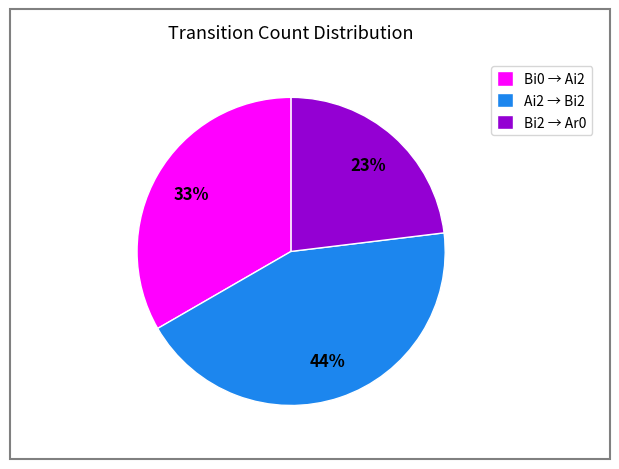

Rank the categories by value from highest to lowest.

Ai2 → Bi2, Bi0 → Ai2, Bi2 → Ar0